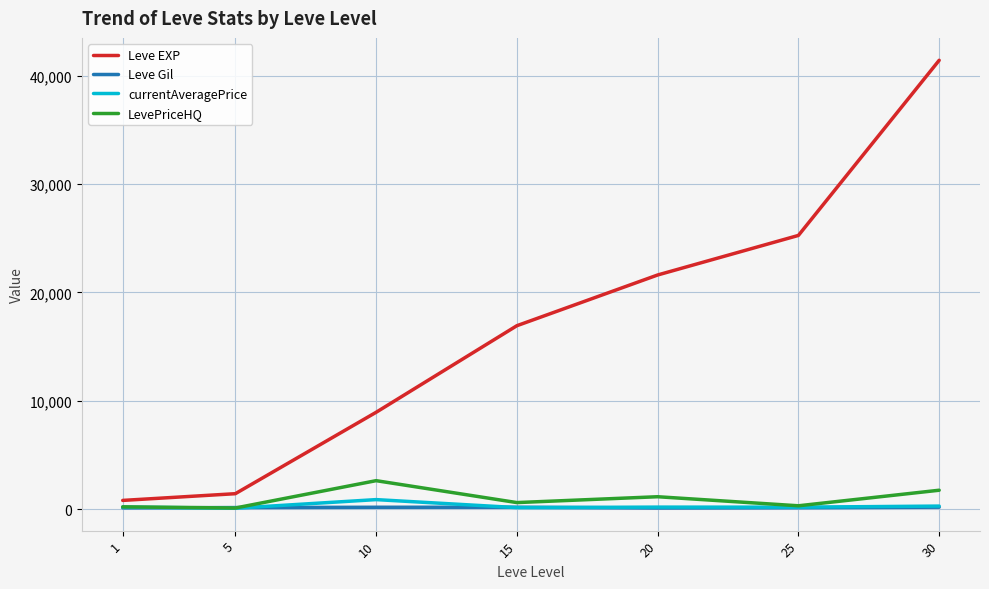

What is the greatest value displayed?

41410.0